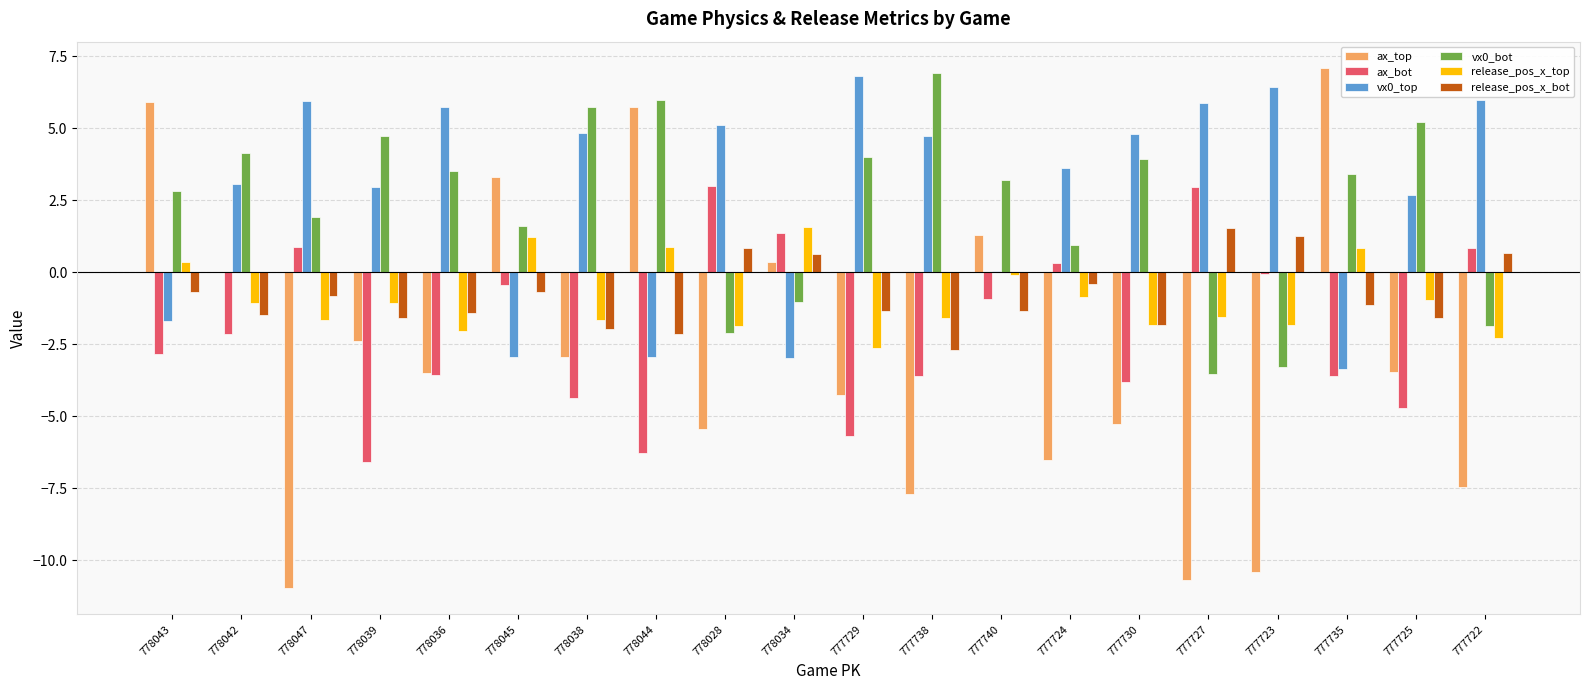

Where does the vx0_bot series first go above 3?

778042